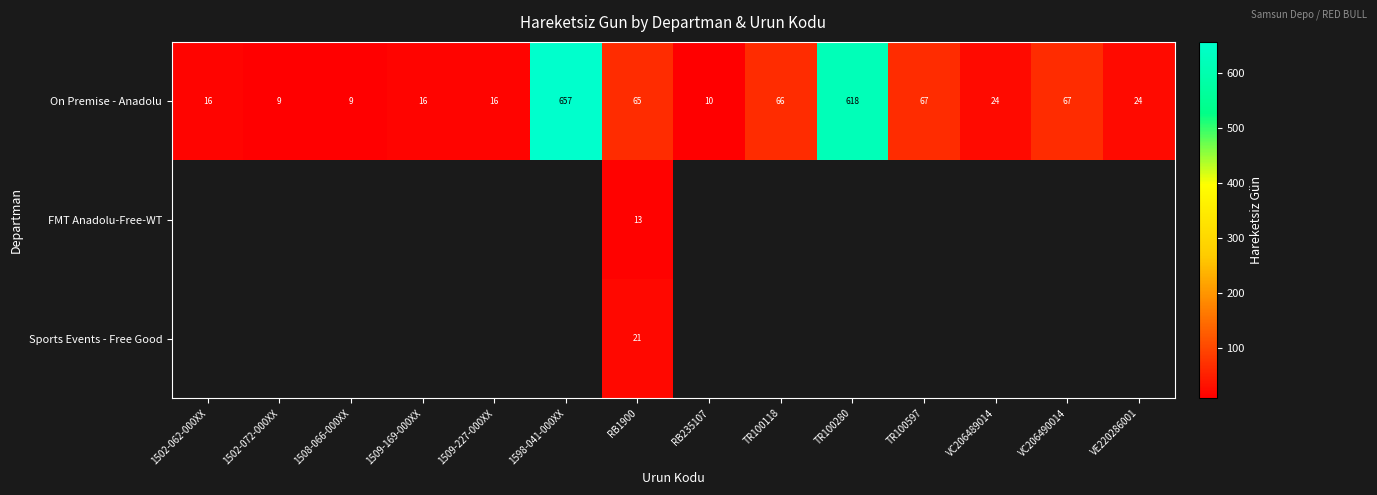

What value does the On Premise - Anadolu series have at 1502-072-000XX, to the nearest 10?

10